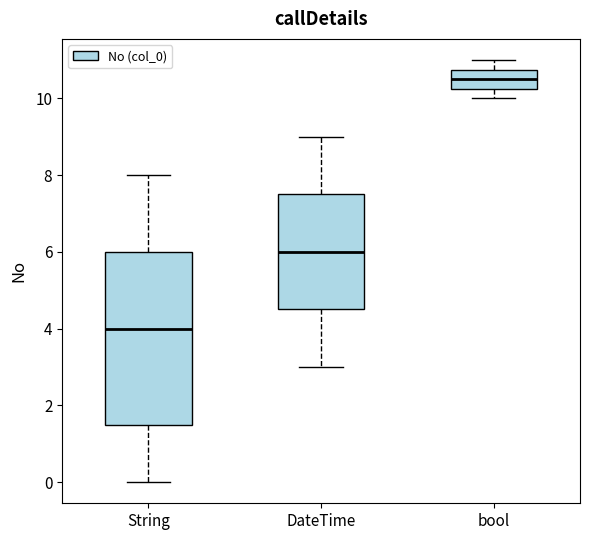

Which box has the highest median line?

bool